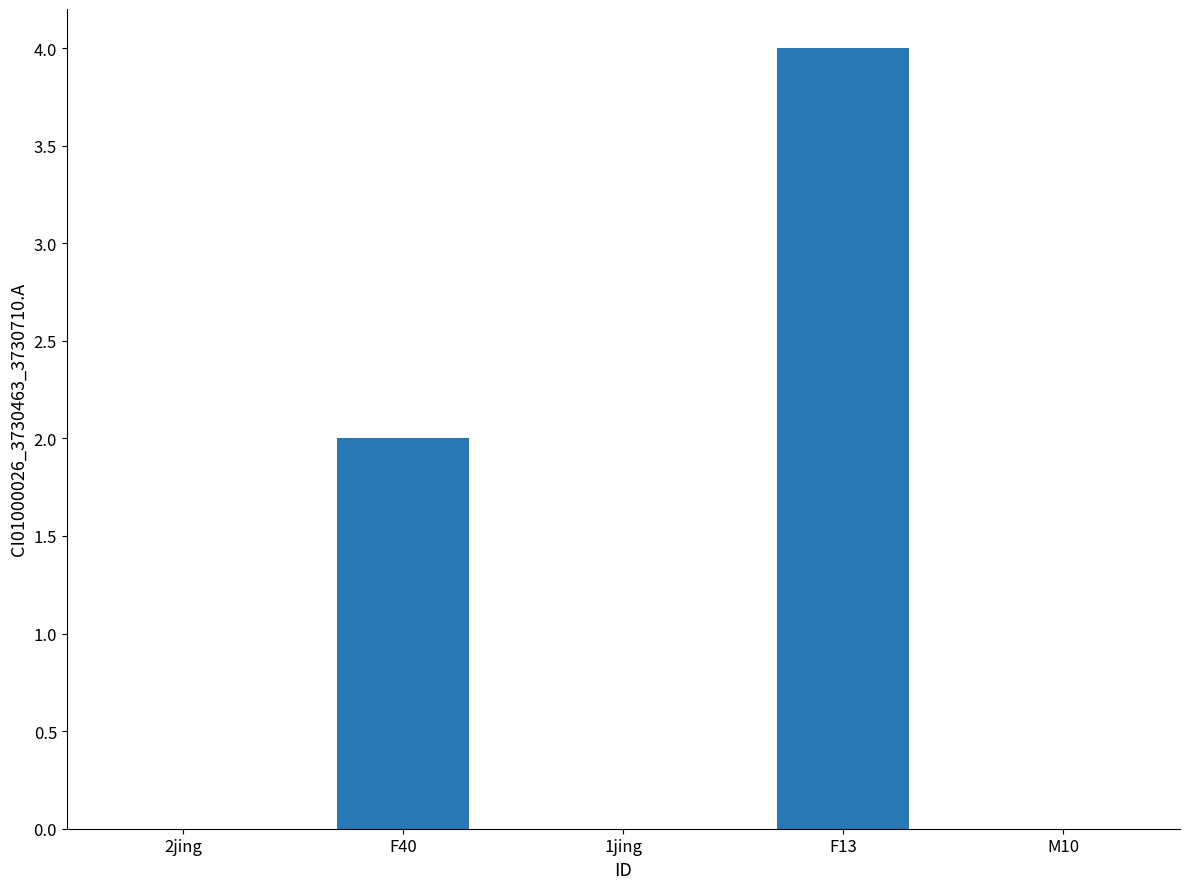

Which has a higher value, F13 or 1jing?

F13